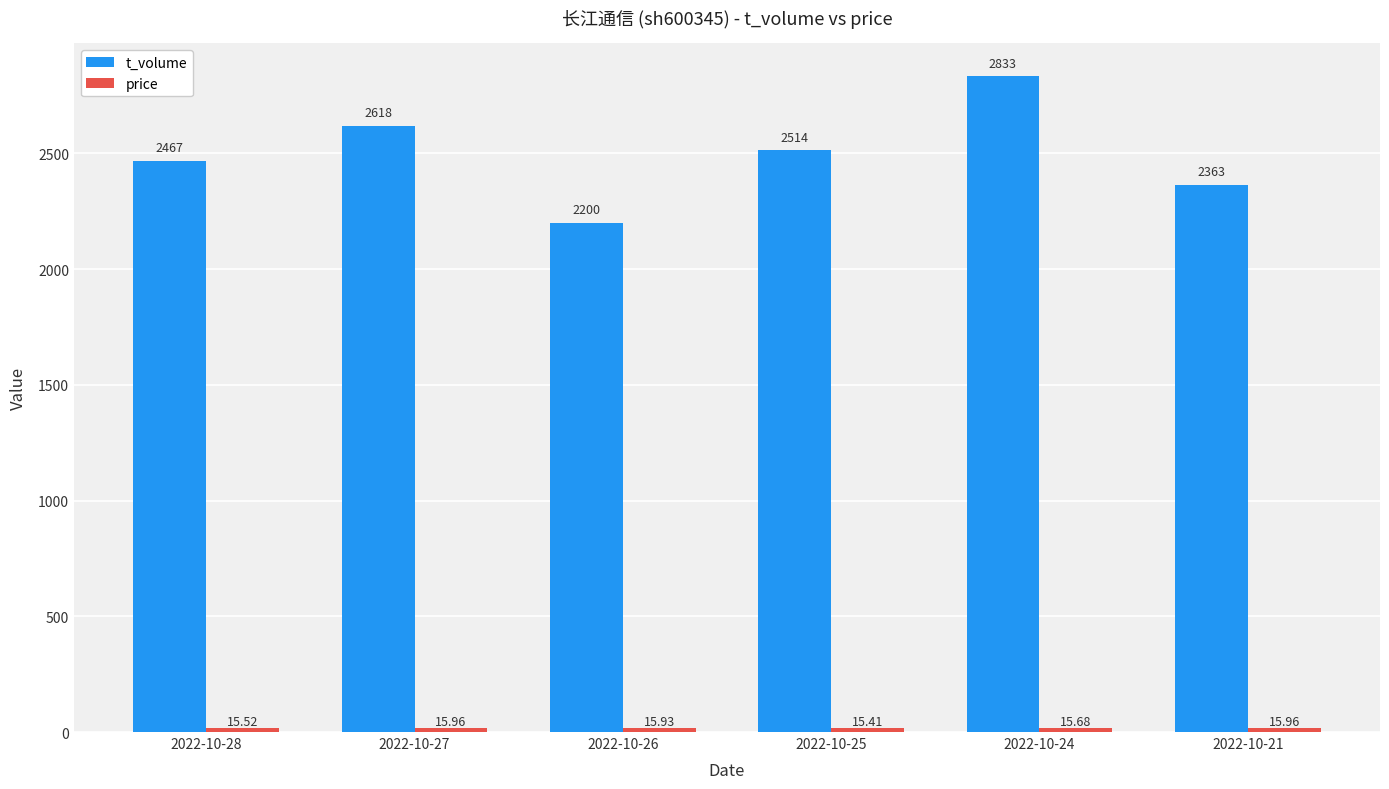

At which category is the sum across all series the highest?

2022-10-24